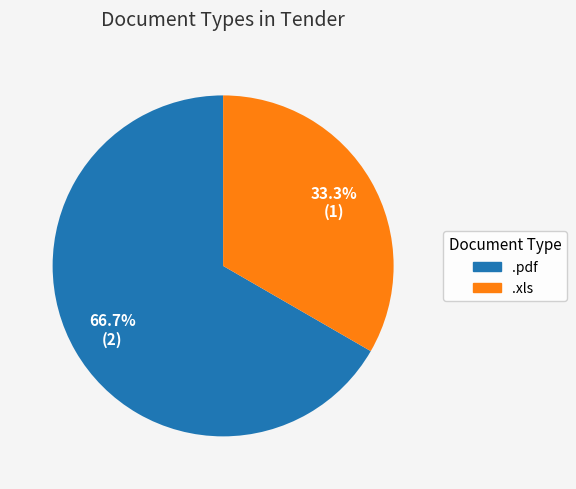

Which slice is the largest?

.pdf